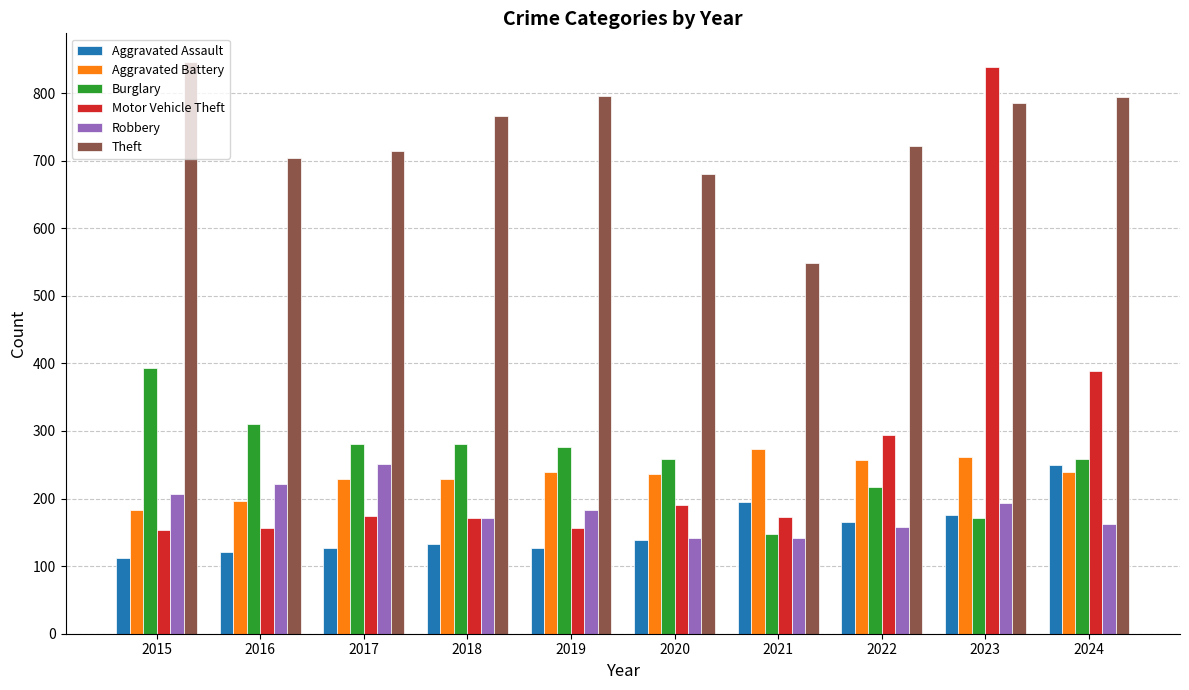

Which category has the highest value across all series?

2015